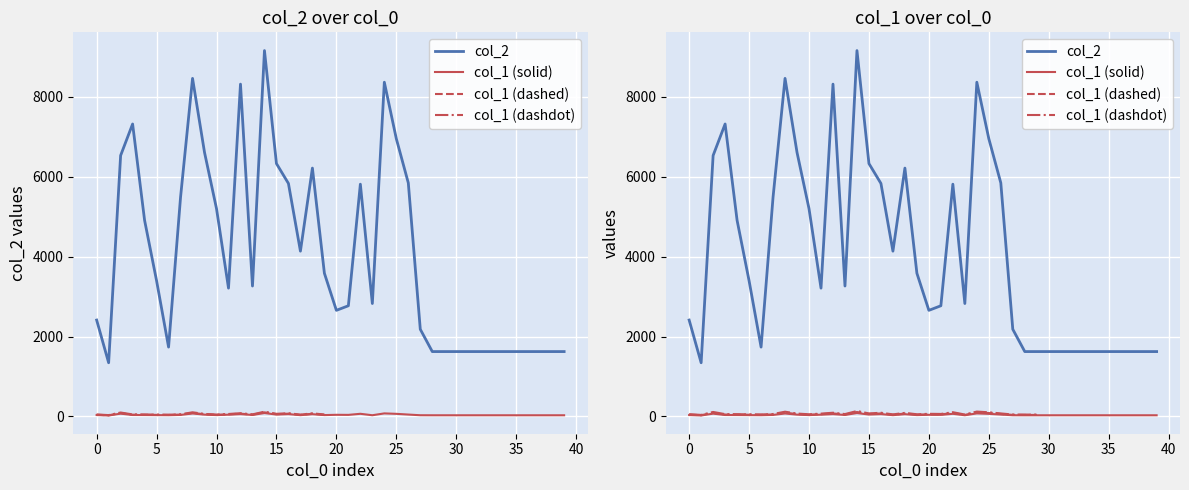

At how many categories does at least one series exceed 6790?

6